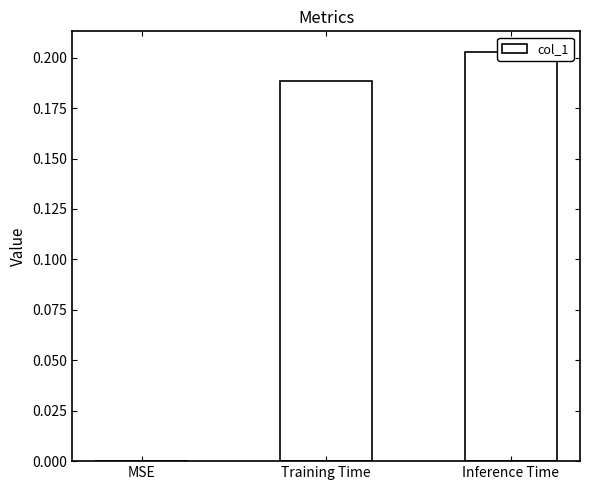

What position from the left is MSE?

1